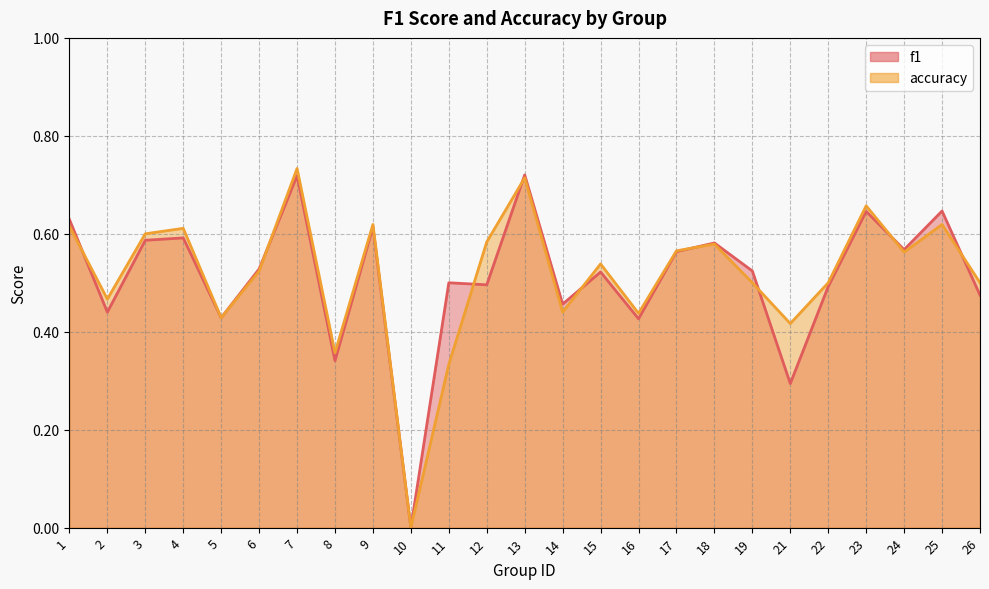

Which has a higher value, 6 or 17?

17